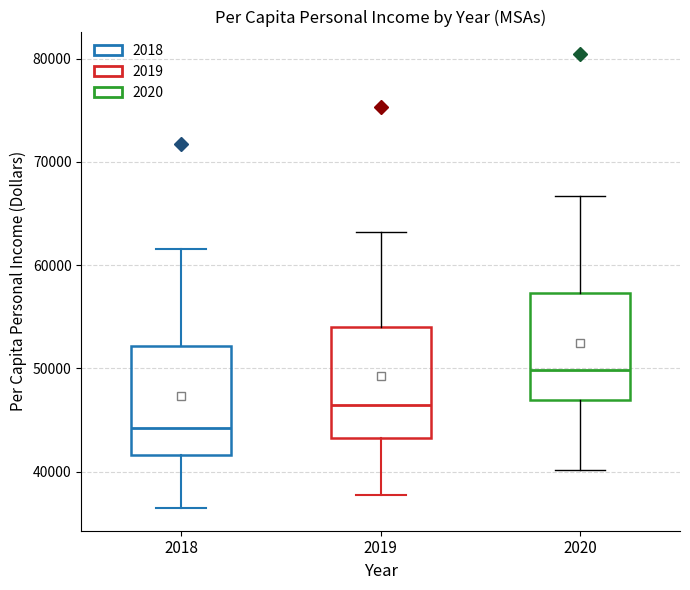

Where is the lower edge of the box at x = 2019 on the y-axis? The values are not printed on the chart, so give them approximately, as read against the axis.

43000